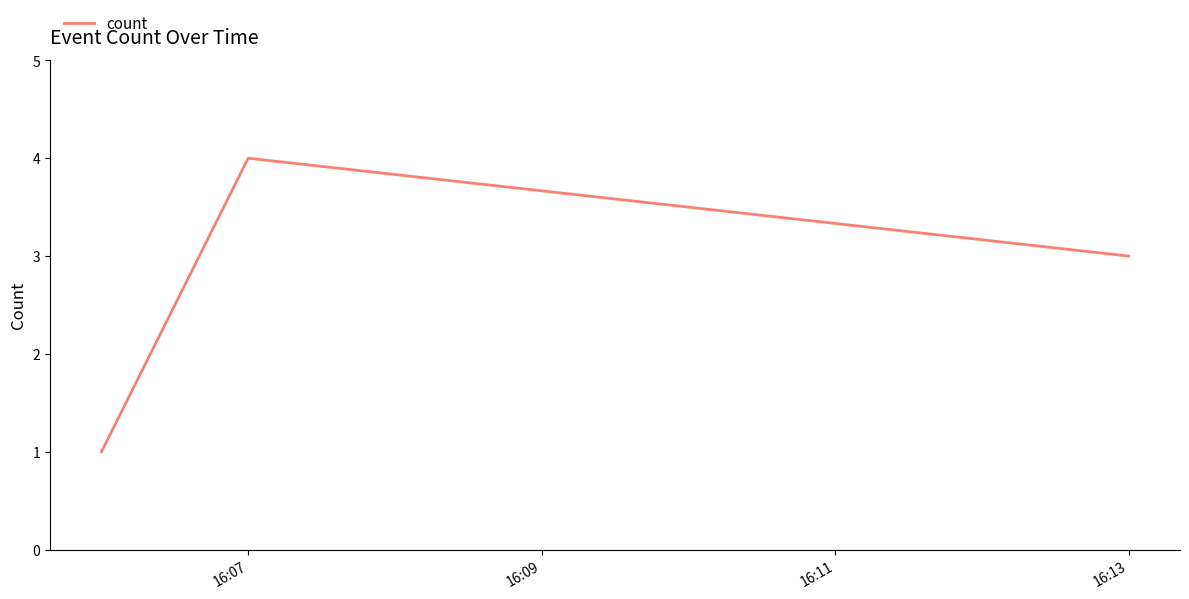

What is the maximum value shown in the chart?

4